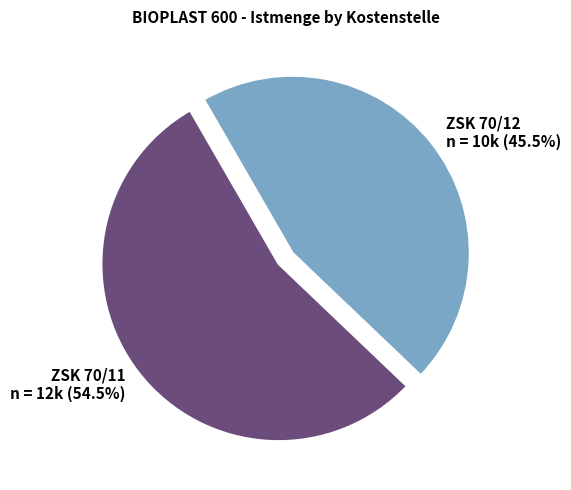

Is there any slice that represents more than half of the pie?

Yes